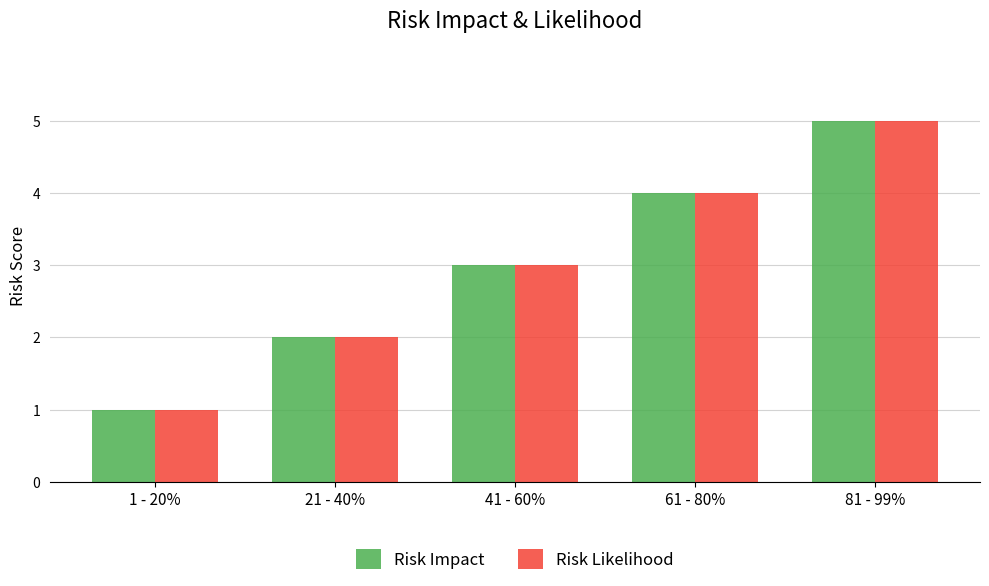

What is the label of the 1st bar from the right?

81 - 99%